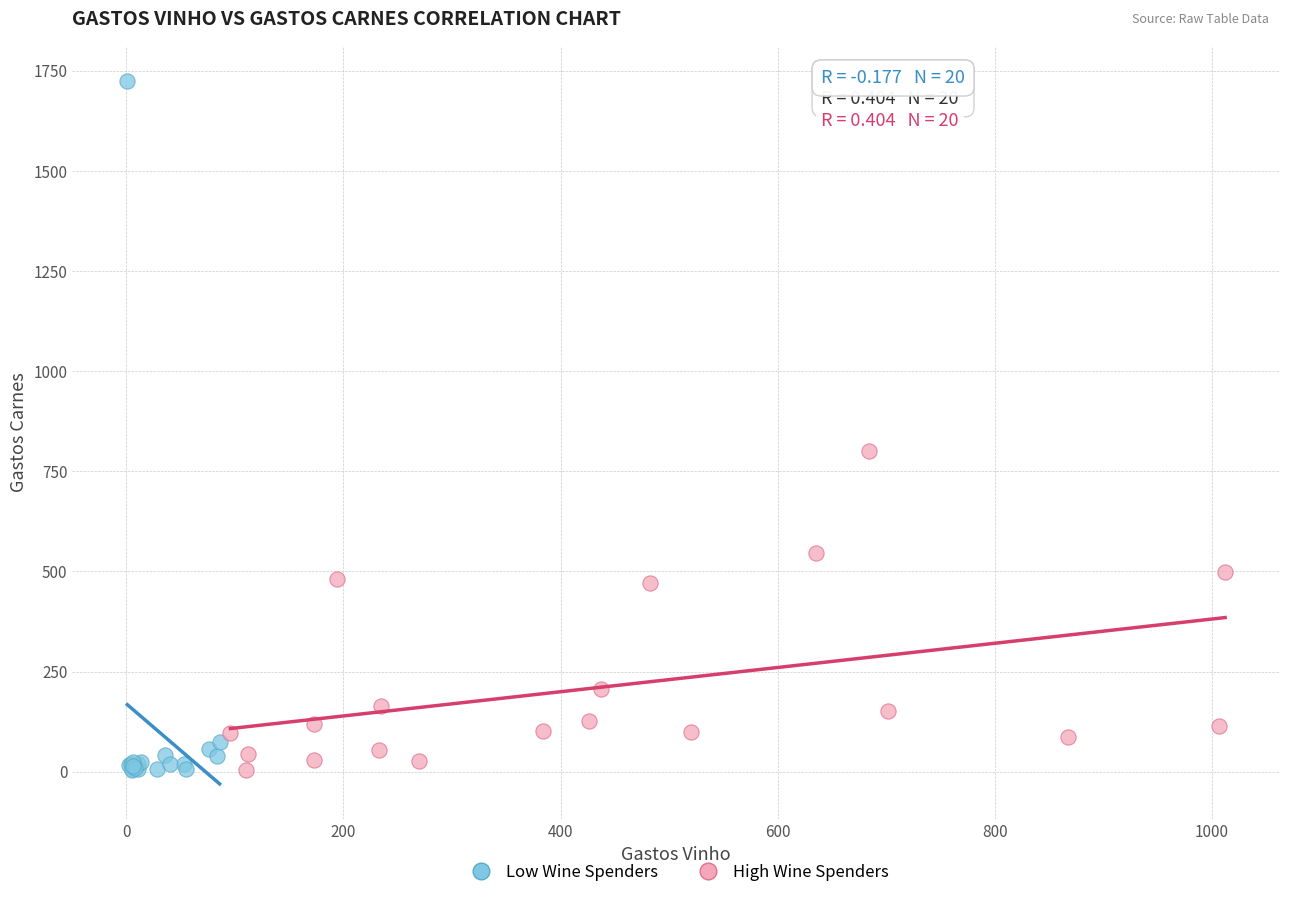

Which series has the widest spread of Y values?

Low Wine Spenders